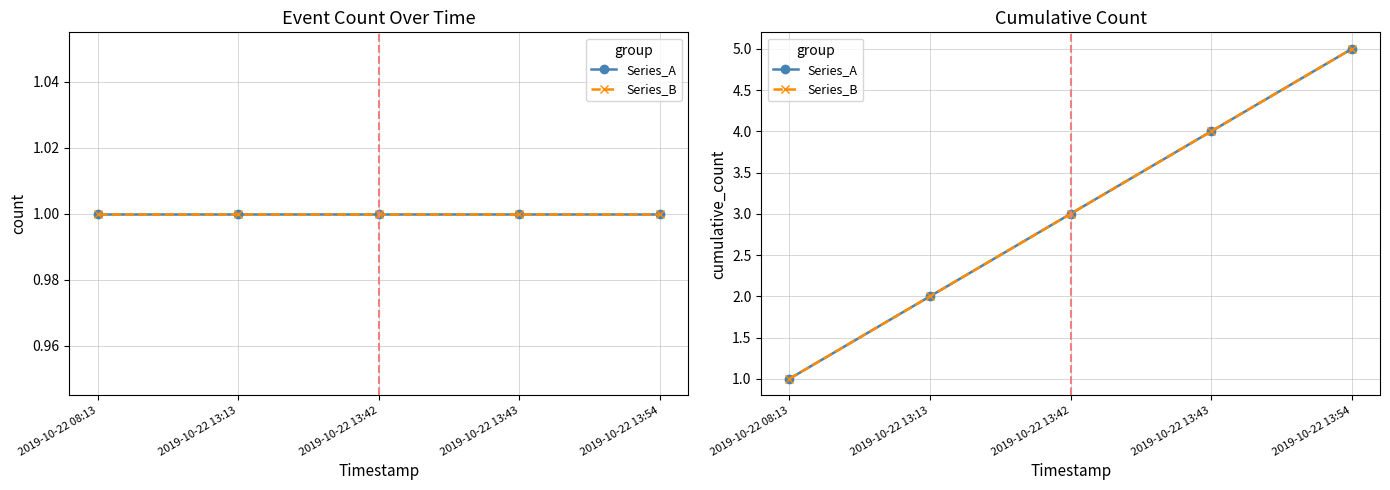

True or false: Series_B and Series_A cross at least once.

False